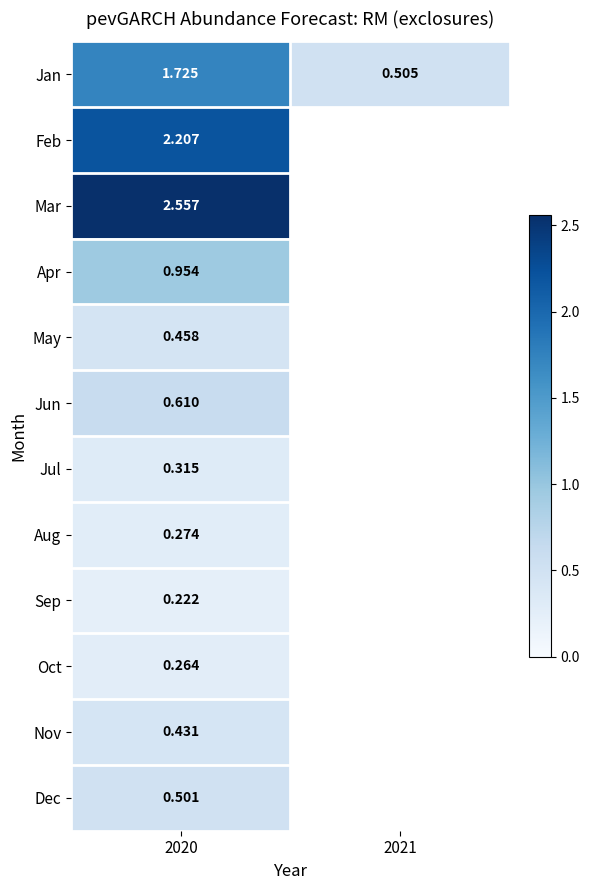

At how many categories does at least one series exceed 2?

1